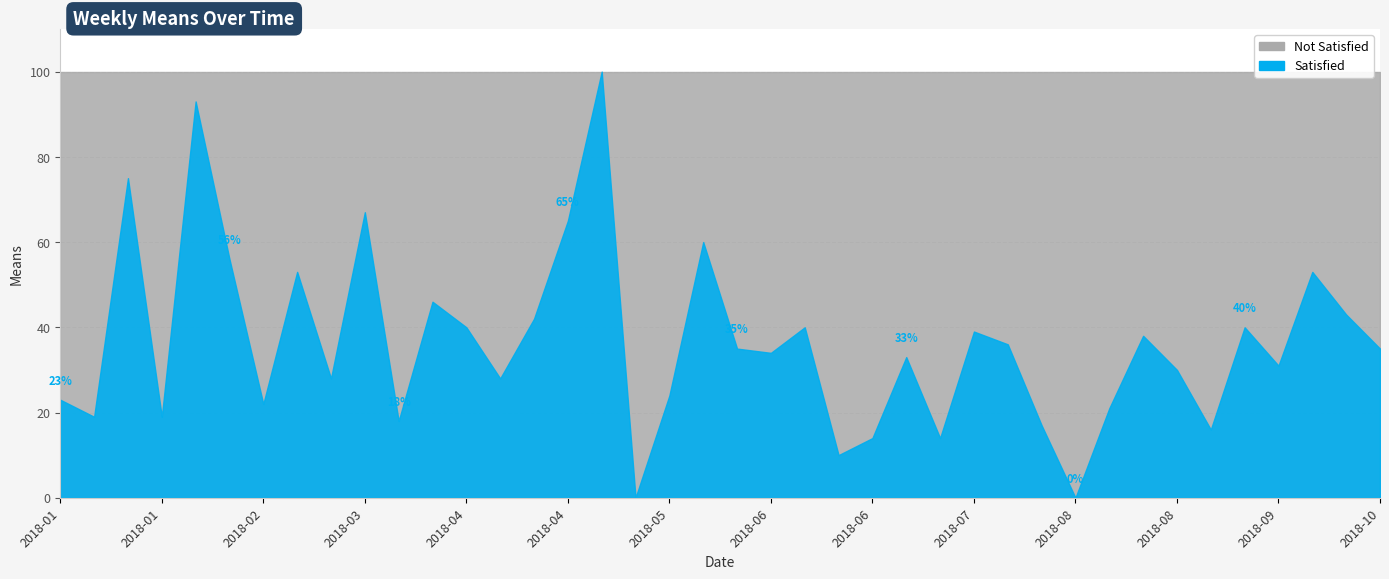

Where does the data first go above 35?

2018-01-21